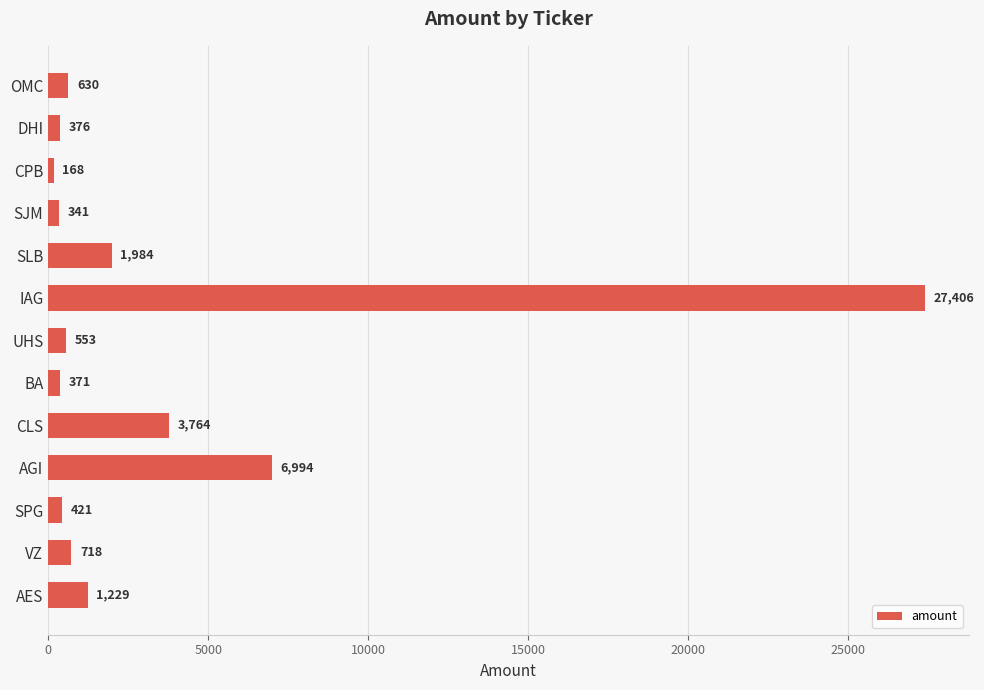

List the labels in order of value, largest first.

IAG, AGI, CLS, SLB, AES, VZ, OMC, UHS, SPG, DHI, BA, SJM, CPB